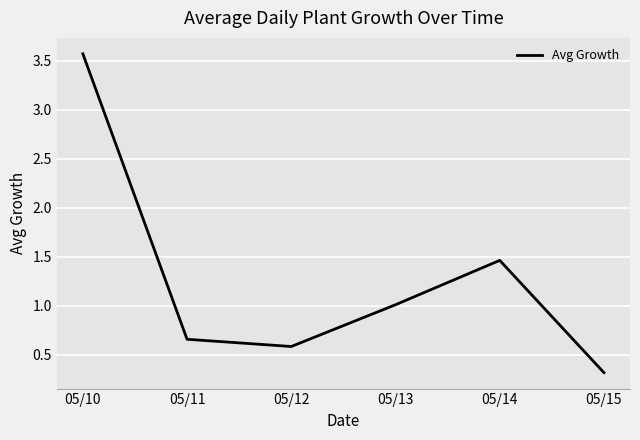

List the labels in order of value, smallest first.

05/15, 05/12, 05/11, 05/13, 05/14, 05/10